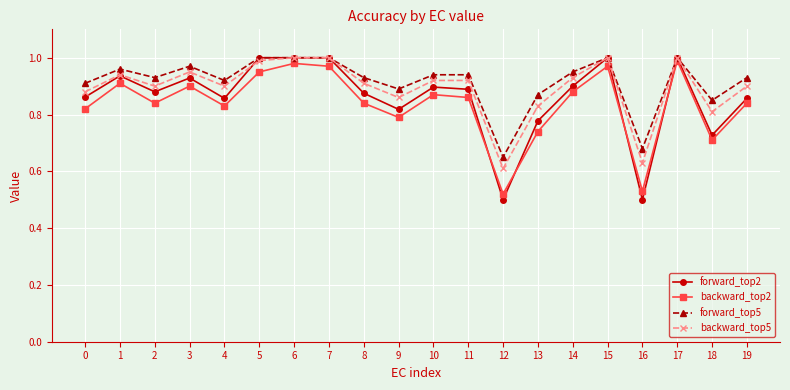

True or false: backward_top2 has more than 0 interior local peaks.

True